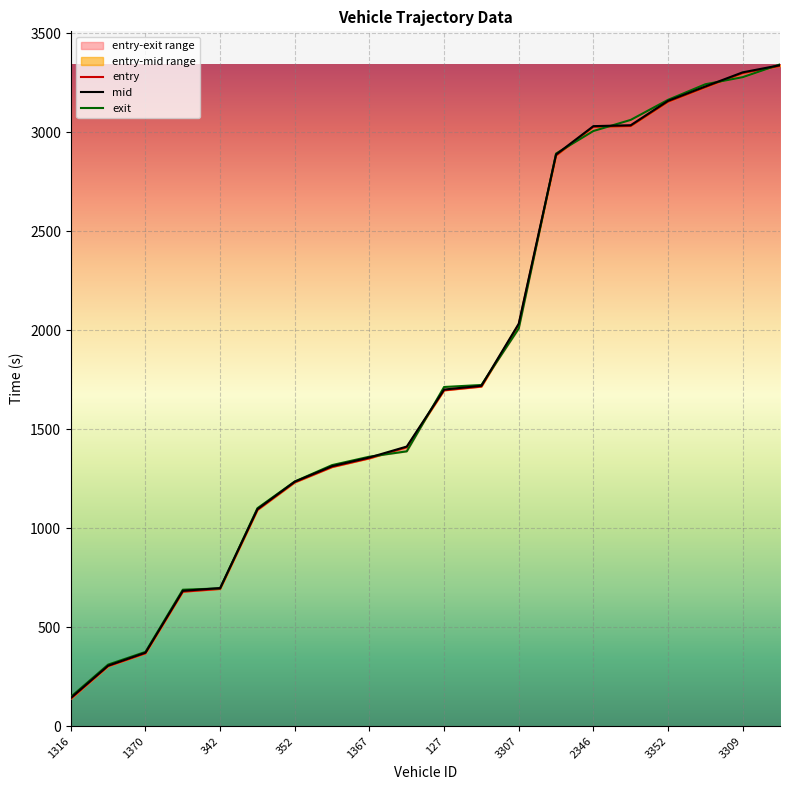

Reading right to left, extract all data points from this chart.

entry: 3335.6	3299.6	3228.5	3154.9	3032.0	3028.2	2883.2	2028.7	1715.5	1696.6	1408.9	1353.0	1309.0	1231.4	1092.2	693.0	678.9	367.5	302.4	138.4
mid: 3339.4	3303.4	3232.0	3159.4	3036.1	3031.5	2888.1	2033.2	1719.5	1700.4	1412.4	1357.2	1313.3	1235.1	1096.3	697.4	683.4	371.1	305.5	142.5
exit: 3343.5	3279.0	3243.2	3164.5	3063.1	3006.9	2893.1	2008.9	1723.5	1713.4	1388.3	1361.3	1318.8	1236.0	1101.0	695.6	689.0	374.8	310.8	147.8